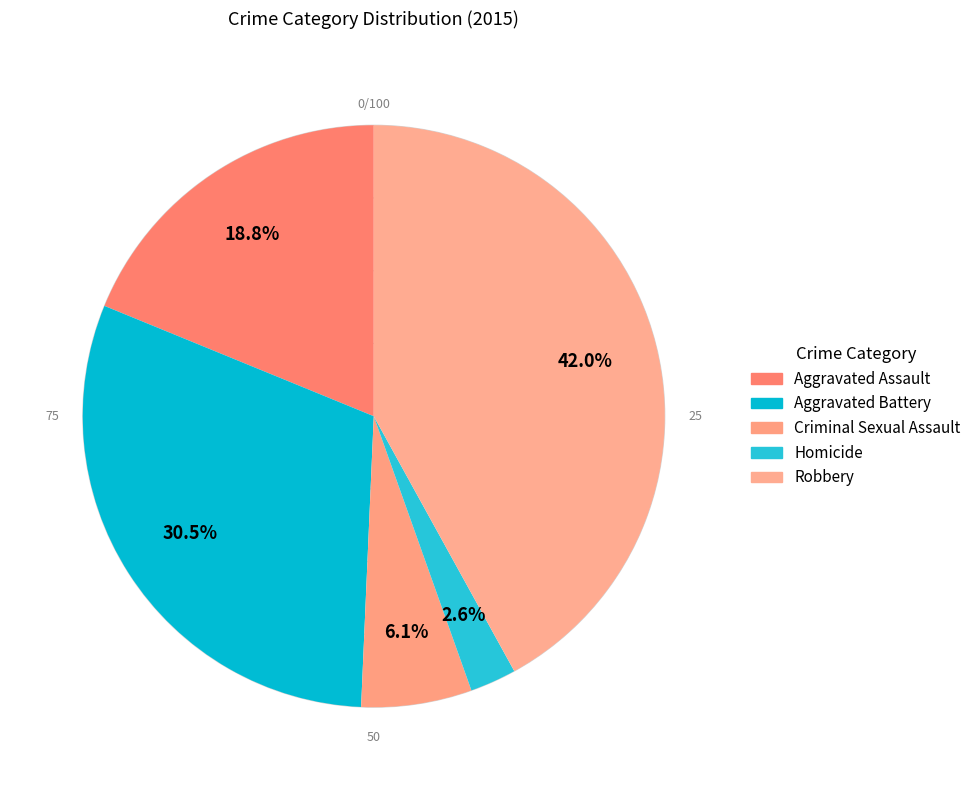

How many slices are in this pie chart?

5